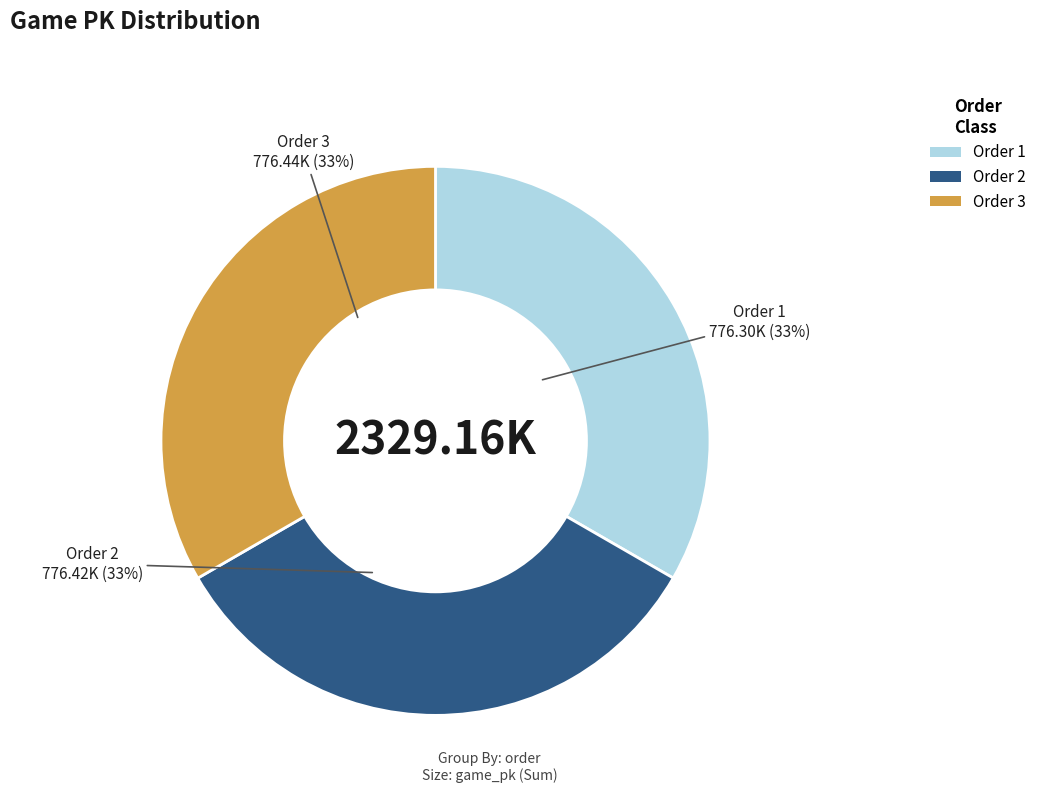

To the nearest percent, what is the average slice percentage?

33%